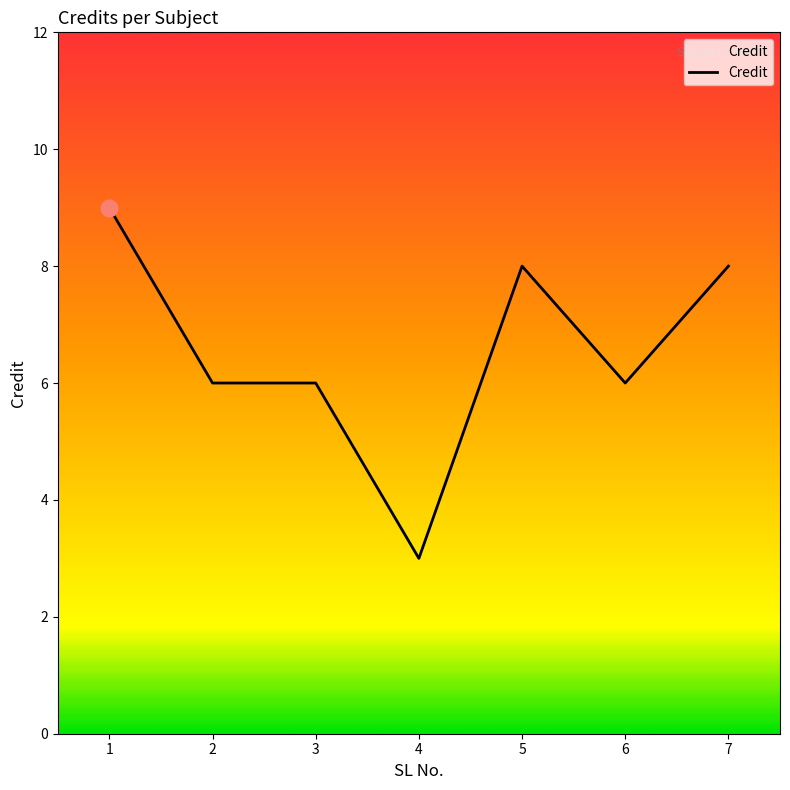

What is the change in value from 6 to 7?

+2